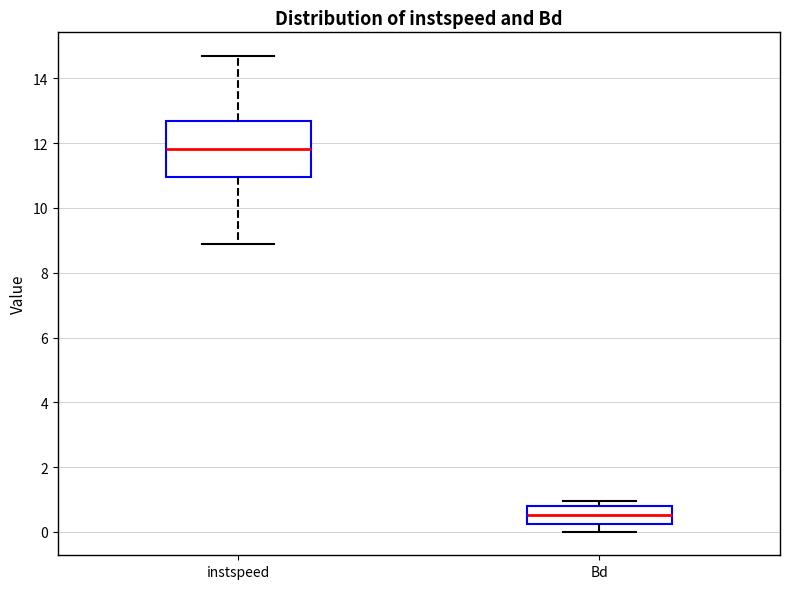

Reading left to right, transcribe this box plot: for each box, give where its median line is, the range the box spans, and where its two whiskers end, as read against the y-axis. The values are not printed on the chart, so give them approximately, as read against the axis.

instspeed: median 11.8, box 11.0 to 12.6, whiskers 8.8 to 14.6
Bd: median 0.6, box 0.2 to 0.8, whiskers 0.0 to 1.0